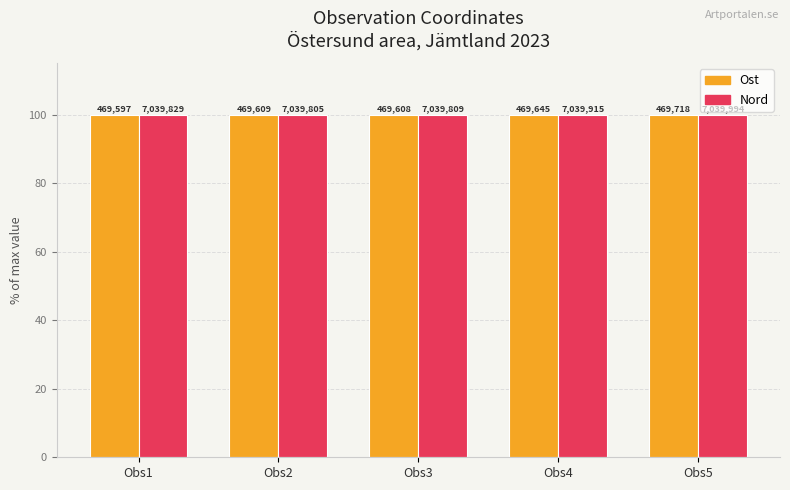

Reading left to right, extract all data points from this chart.

Ost: 100.0	100.0	100.0	100.0	100.0
Nord: 100.0	100.0	100.0	100.0	100.0